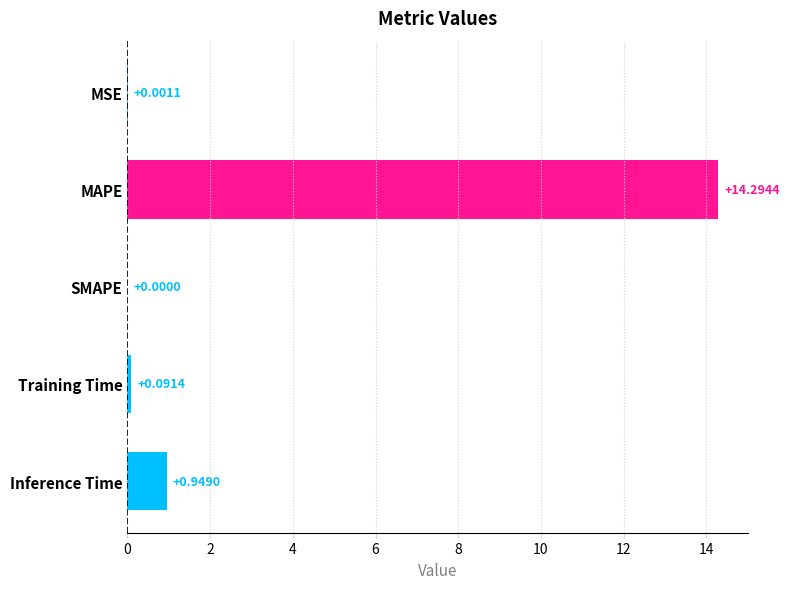

What is the change in value from MAPE to Training Time?

-14.2